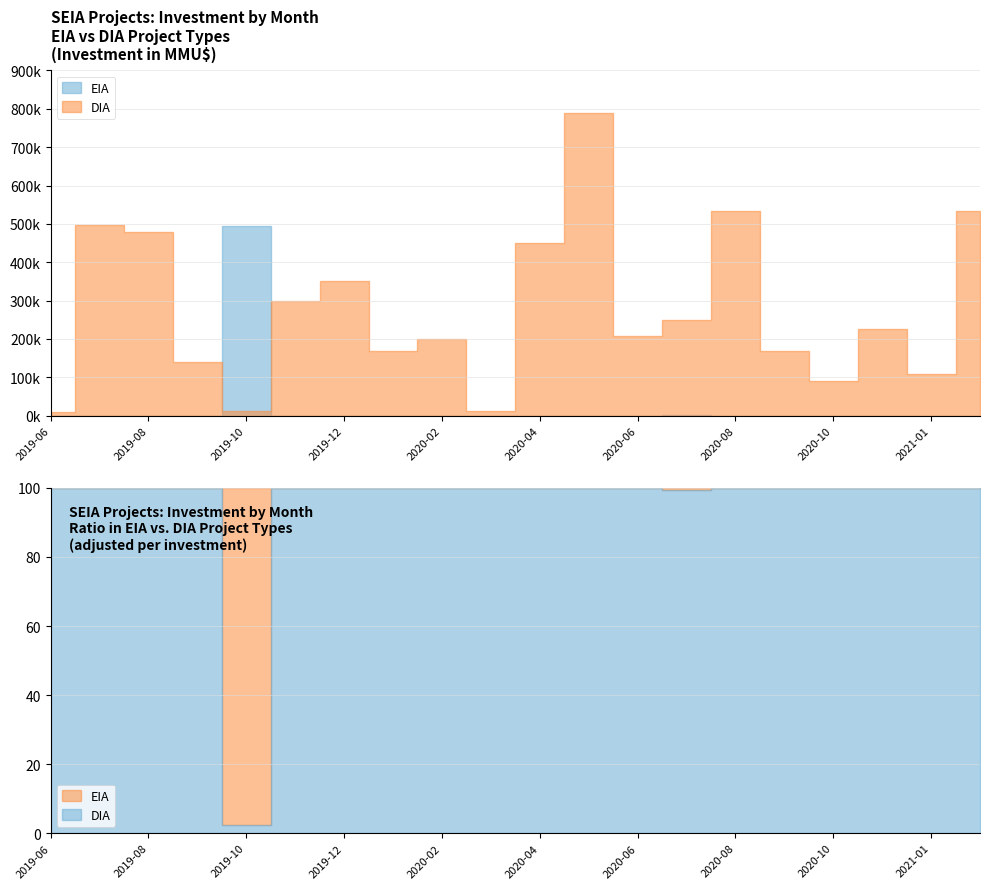

What is the label of the 14th point from the left?

2020-07